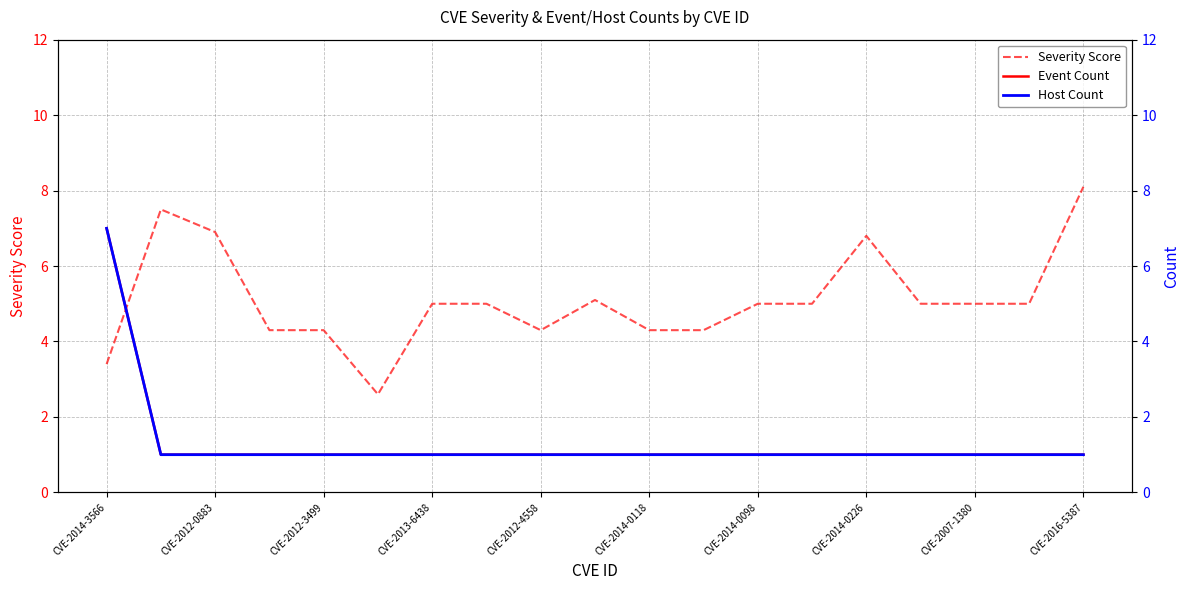

The Severity Score series shows 1.3 at CVE-2014-0098. True or false?

False